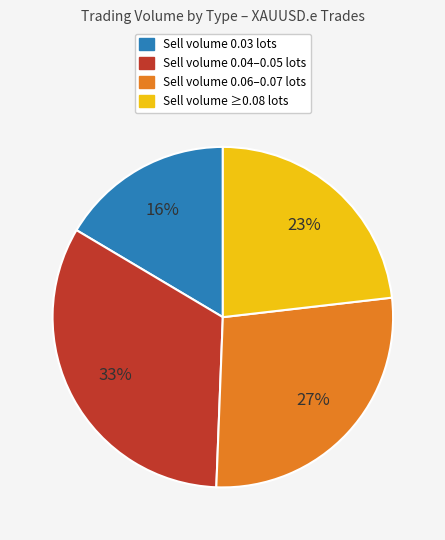

Count the number of slices in the pie.

4